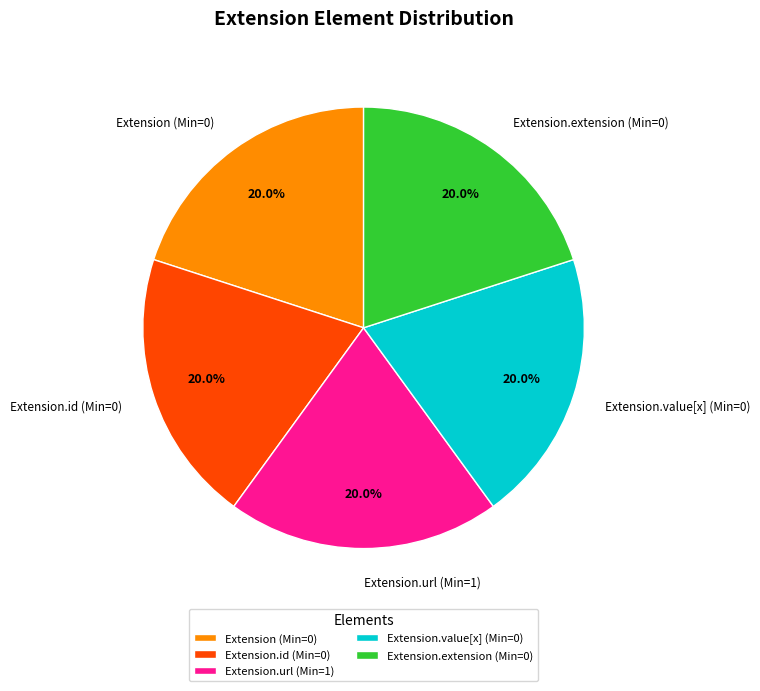

To the nearest percent, what is the difference between the largest and smallest slice percentages?

0%